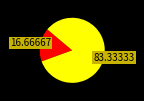

Is there a majority slice in this chart?

Yes